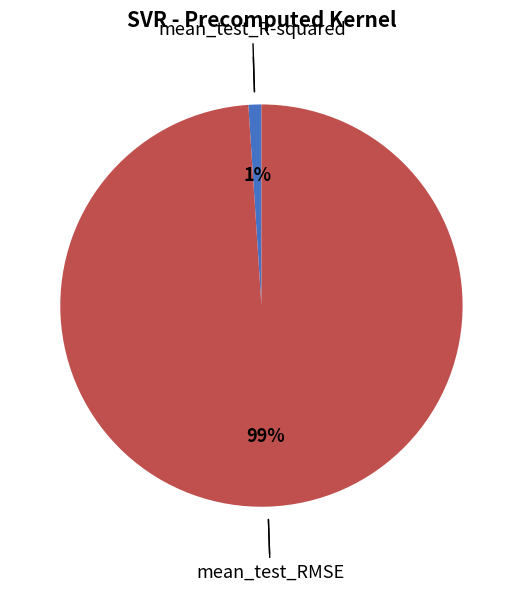

What is the majority slice?

mean_test_RMSE